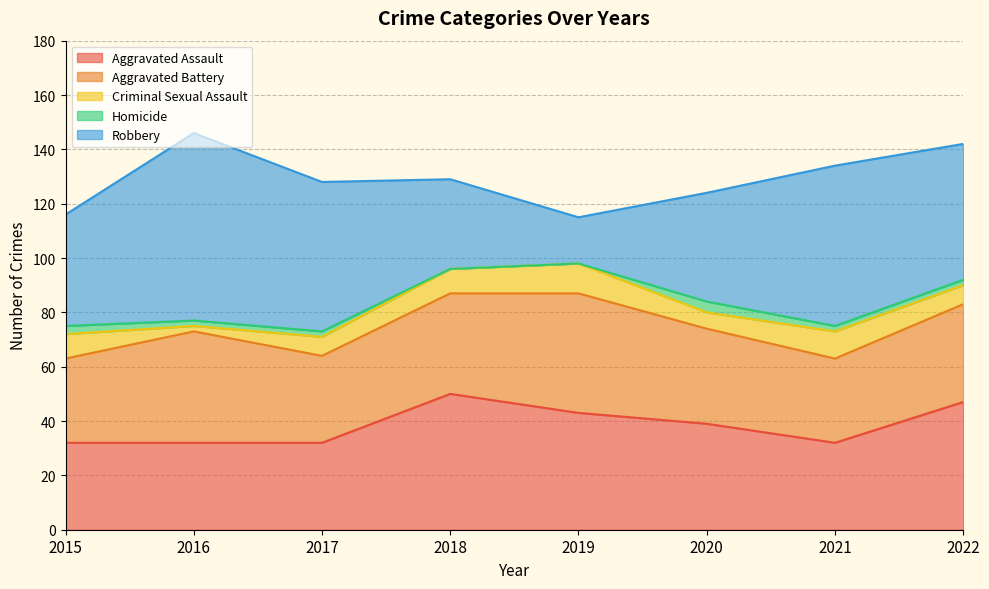

Rank the categories by Homicide value from lowest to highest.

2018, 2019, 2016, 2017, 2021, 2022, 2015, 2020